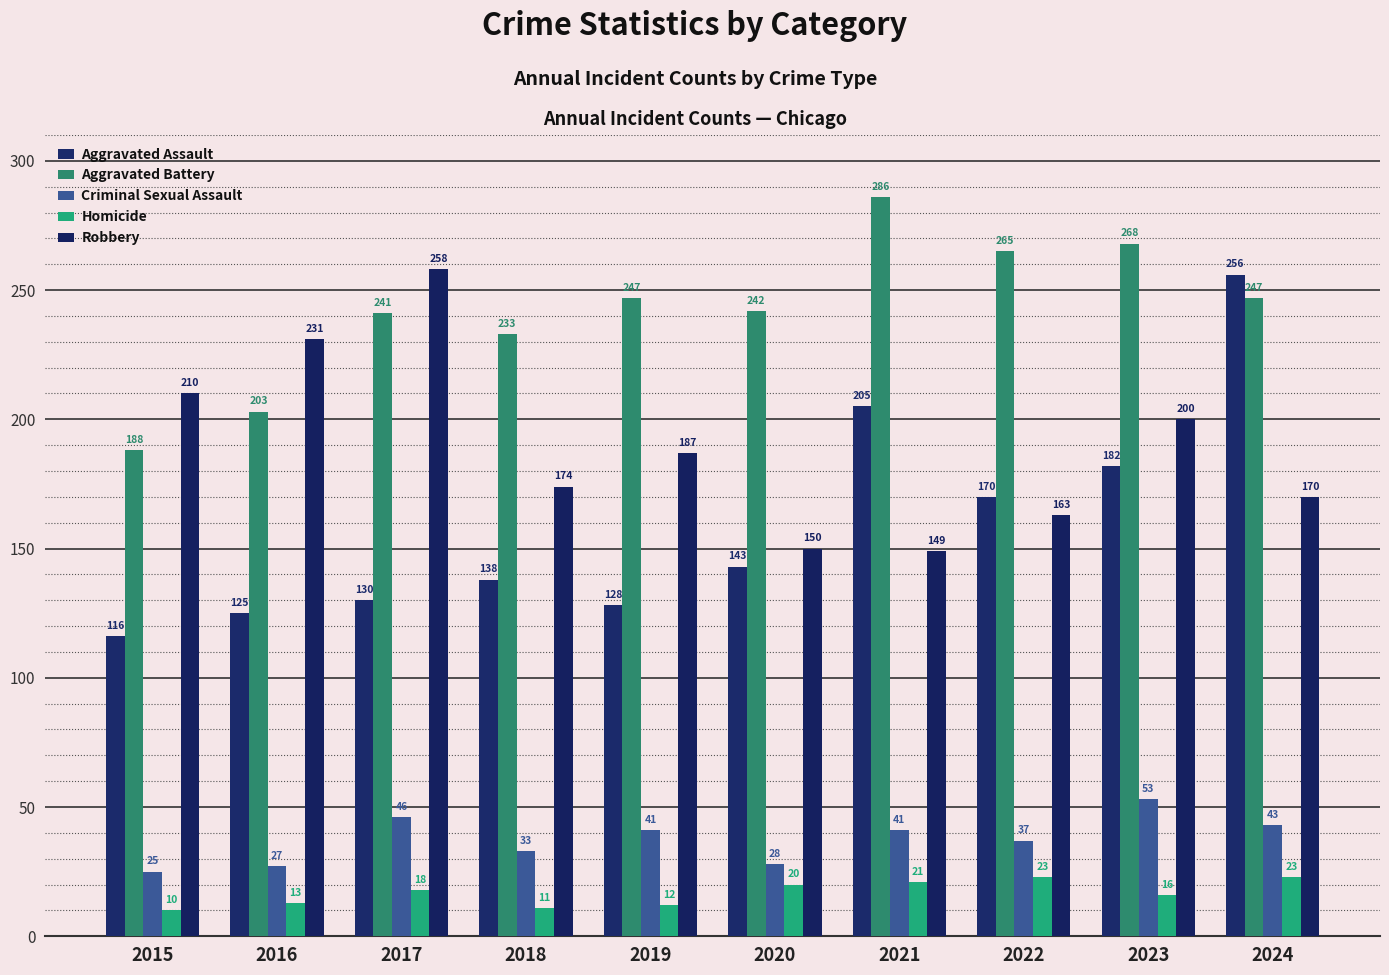

What is the lowest value of the Criminal Sexual Assault series?

25